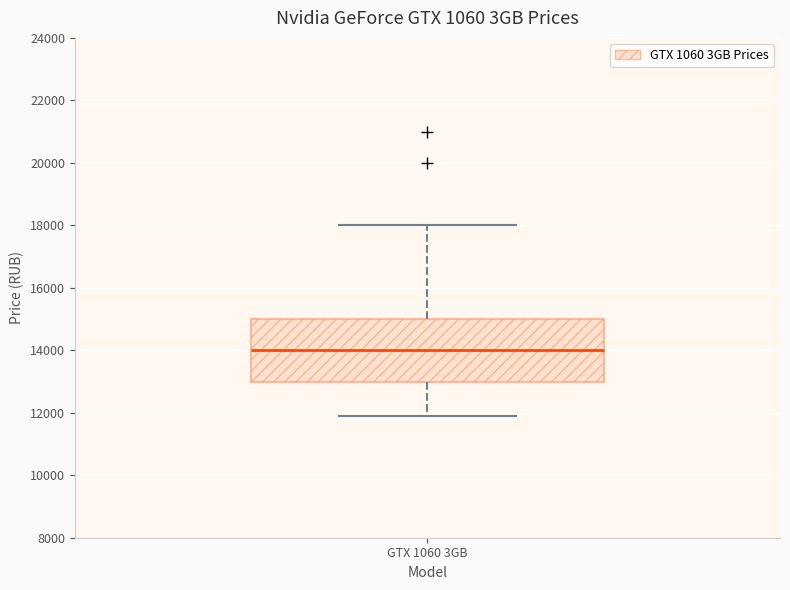

Where is the lower edge of the box for GTX 1060 3GB on the y-axis? The values are not printed on the chart, so give them approximately, as read against the axis.

13000